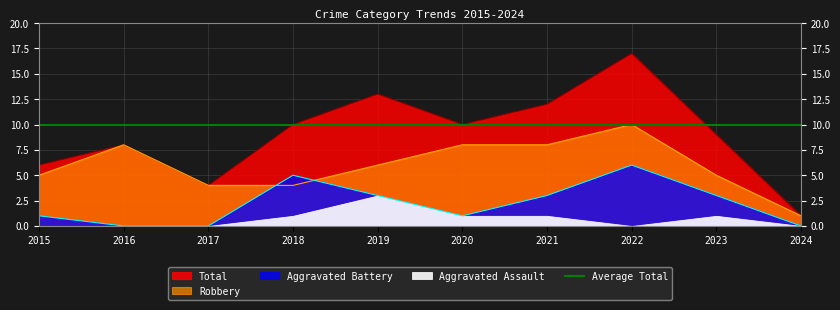

True or false: Aggravated Battery and Total intersect in this chart.

False